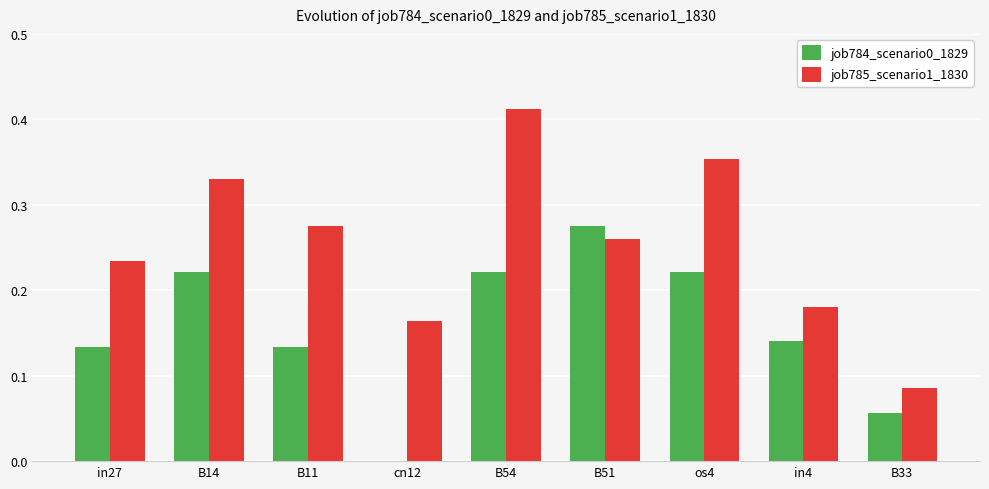

Which category has the highest value in the job784_scenario0_1829 series?

B51